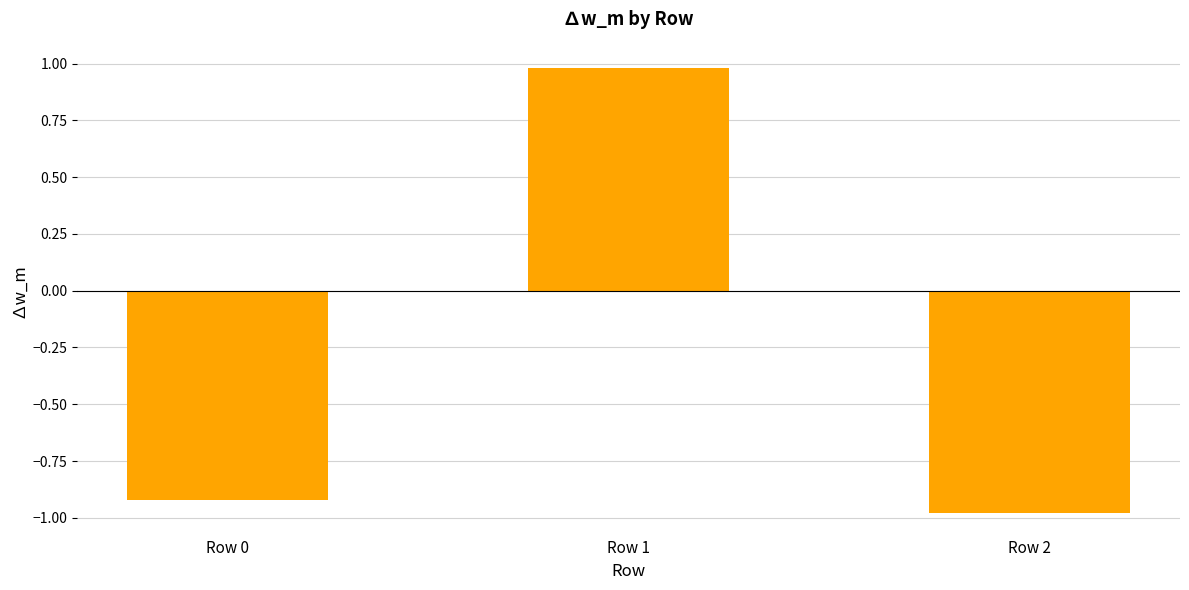

How many positive values are there?

1